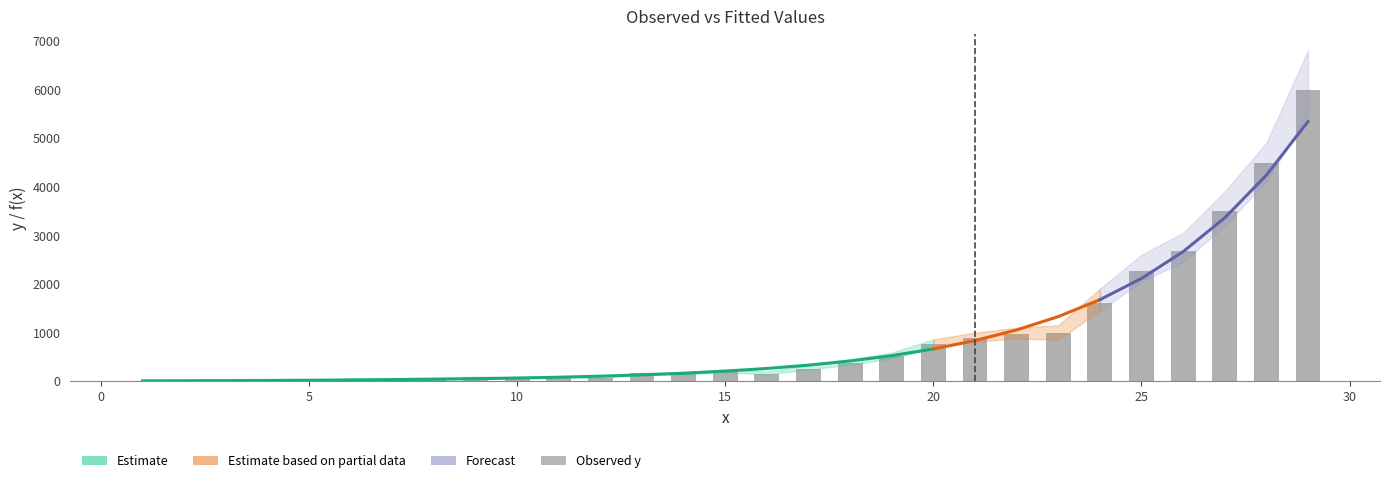

How many values in the upper_band series are below 200?

14